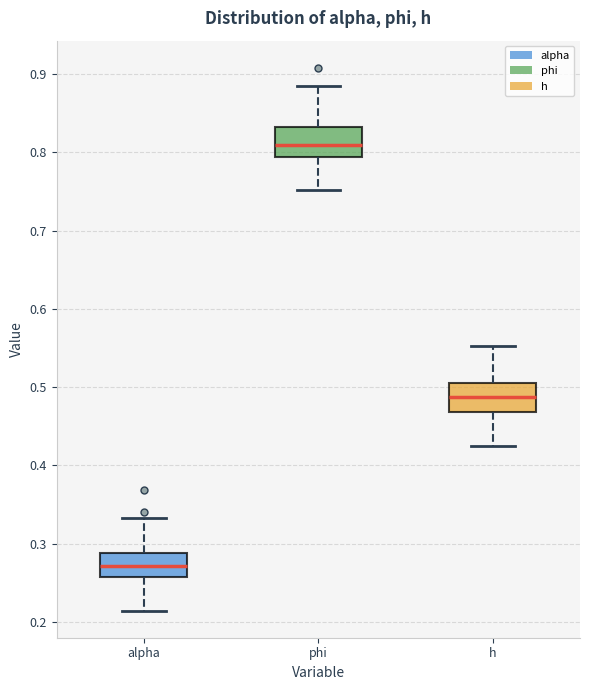

Reading left to right, transcribe this box plot: for each box, give where its median line is, the range the box spans, and where its two whiskers end, as read against the y-axis. The values are not printed on the chart, so give them approximately, as read against the axis.

alpha: median 0.27, box 0.26 to 0.29, whiskers 0.21 to 0.33
phi: median 0.81, box 0.79 to 0.83, whiskers 0.75 to 0.89
h: median 0.49, box 0.47 to 0.50, whiskers 0.42 to 0.55